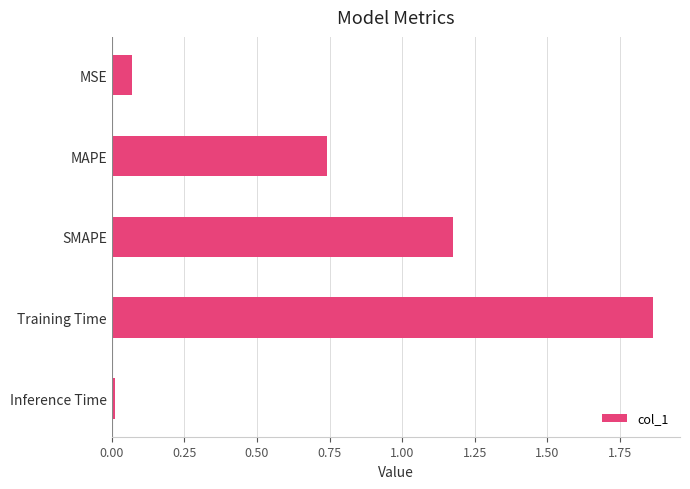

Between Training Time and SMAPE, which is larger?

Training Time